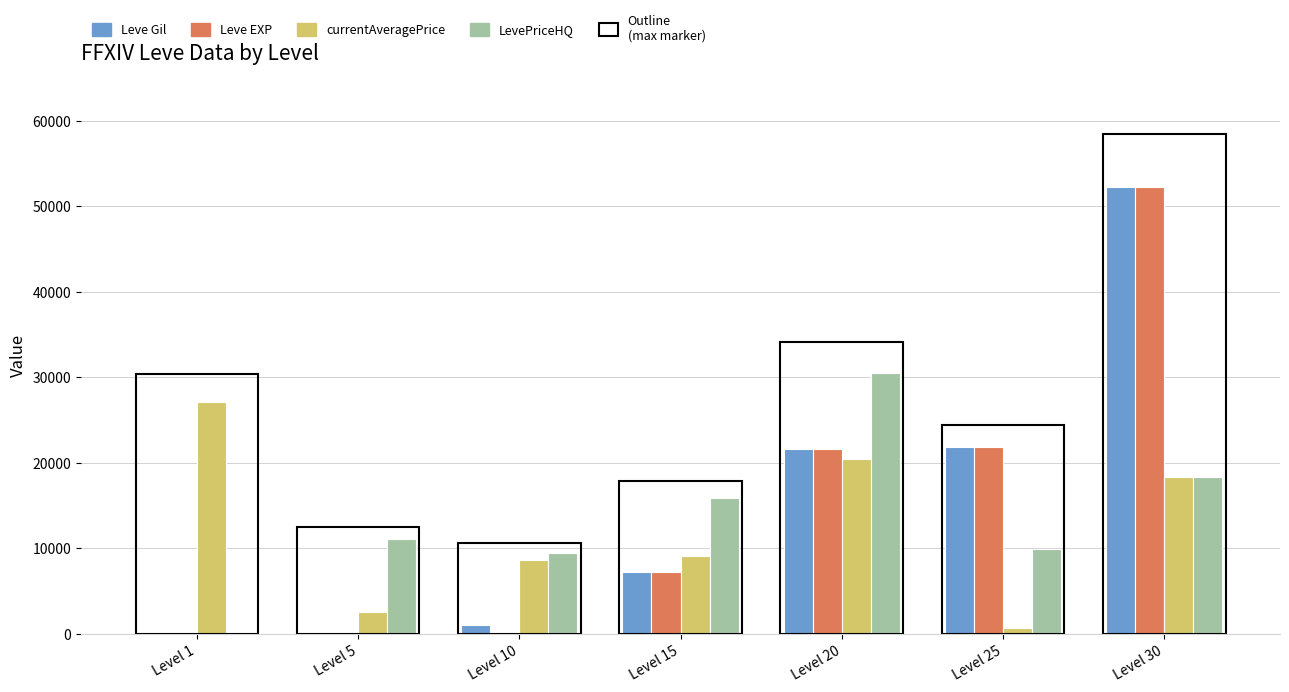

At which label does currentAveragePrice reach its peak?

Level 1